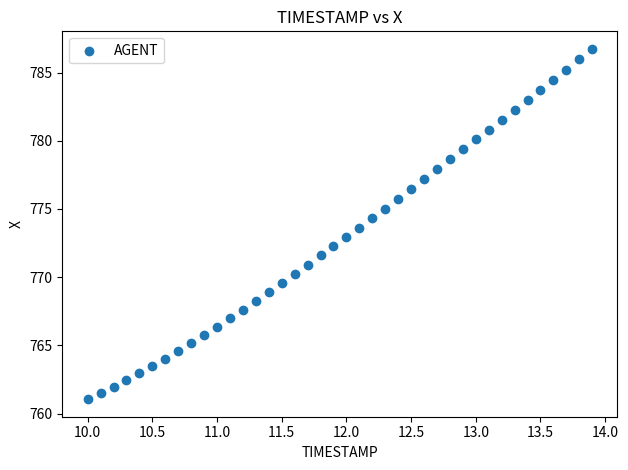

What is the range of X values (max minus min)?

3.9